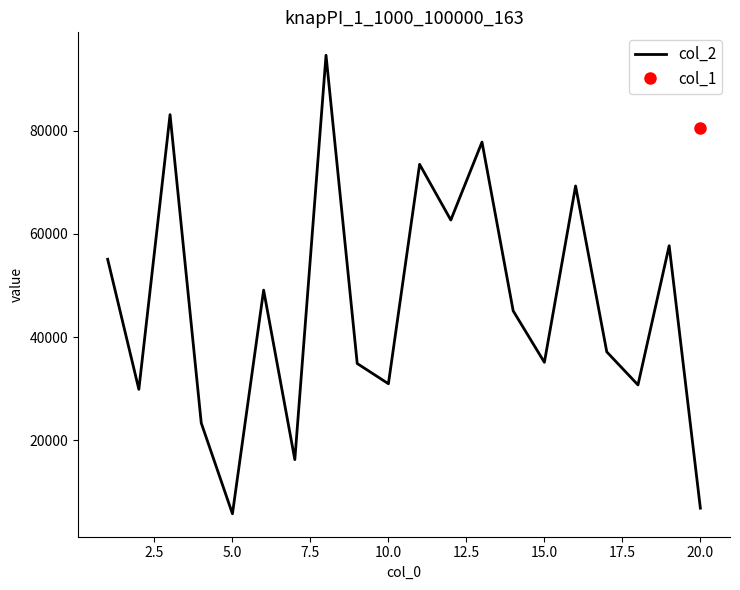

The value at 11 is 104704. True or false?

False